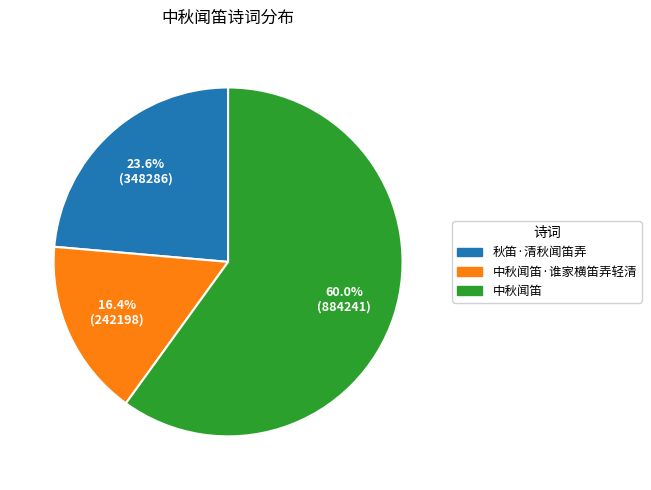

What is the ratio of the value at 中秋闻笛·谁家横笛弄轻清 to the value at 秋笛·清秋闻笛弄?

0.7